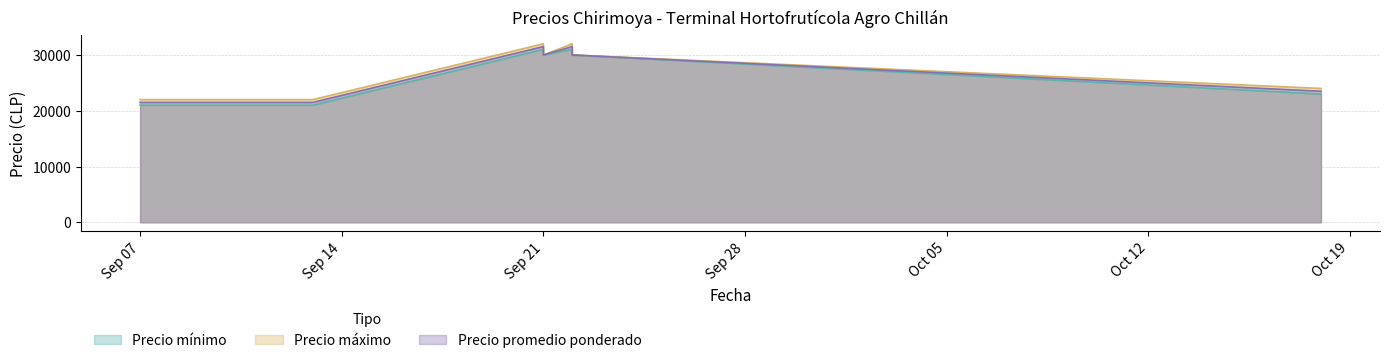

Which category has the highest value in the Precio máximo series?

2021-09-21